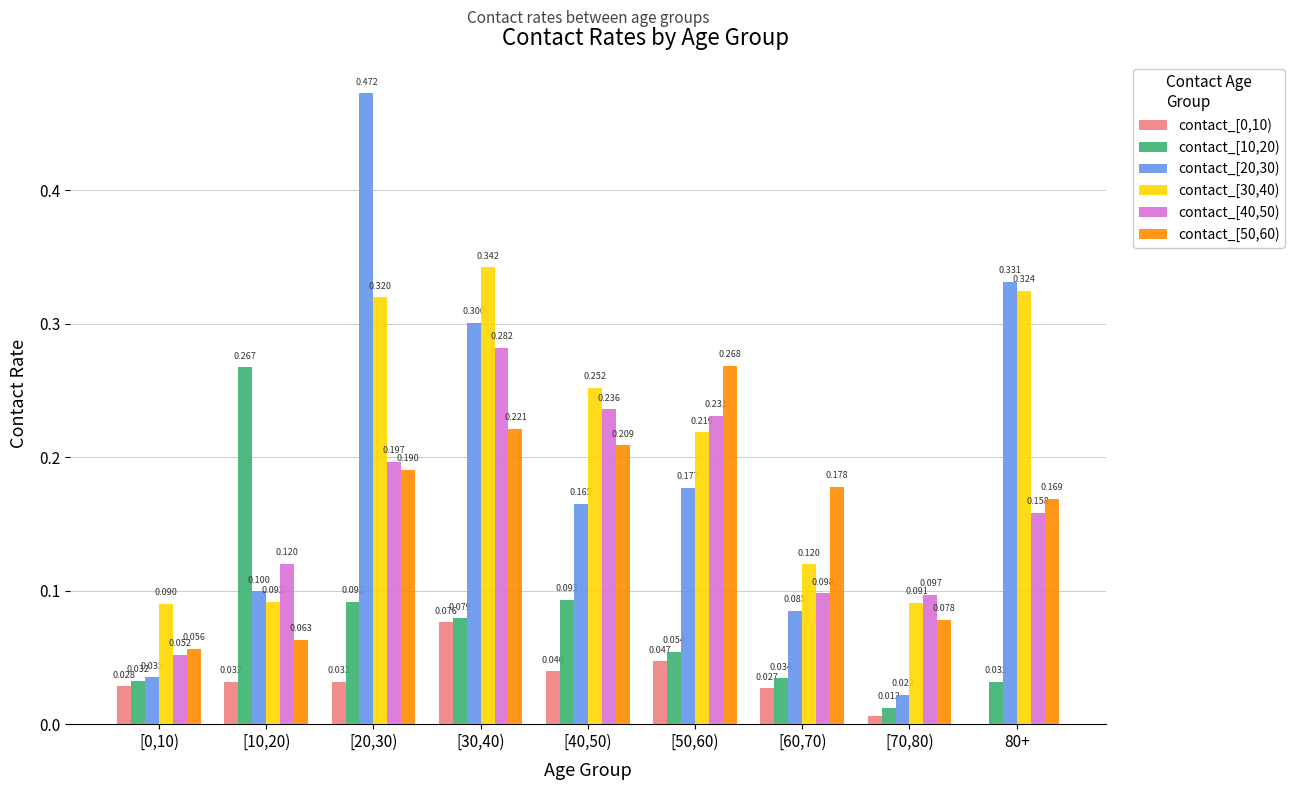

What is the sum of the contact_[0,10) values at [40,50) and [0,10)?

0.1